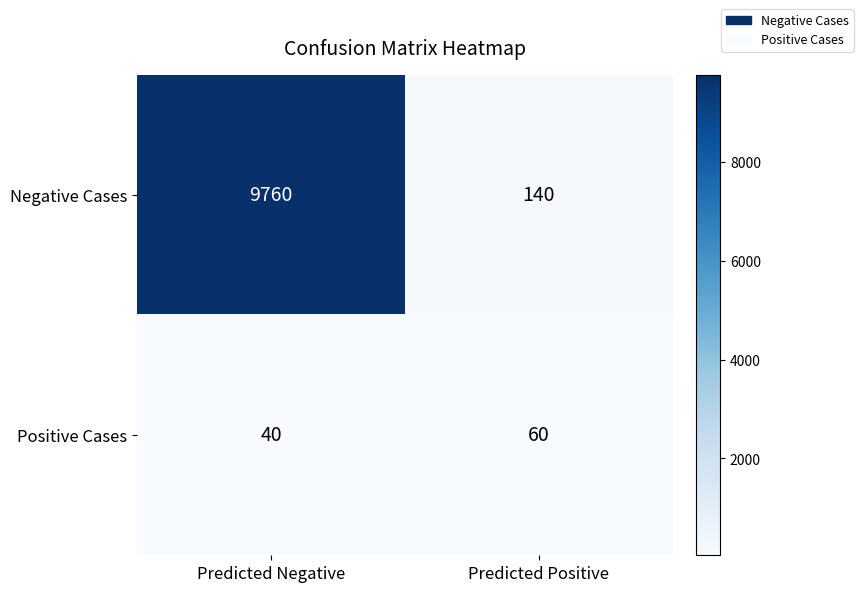

What is the difference between the highest and lowest values at Predicted Negative?

9720